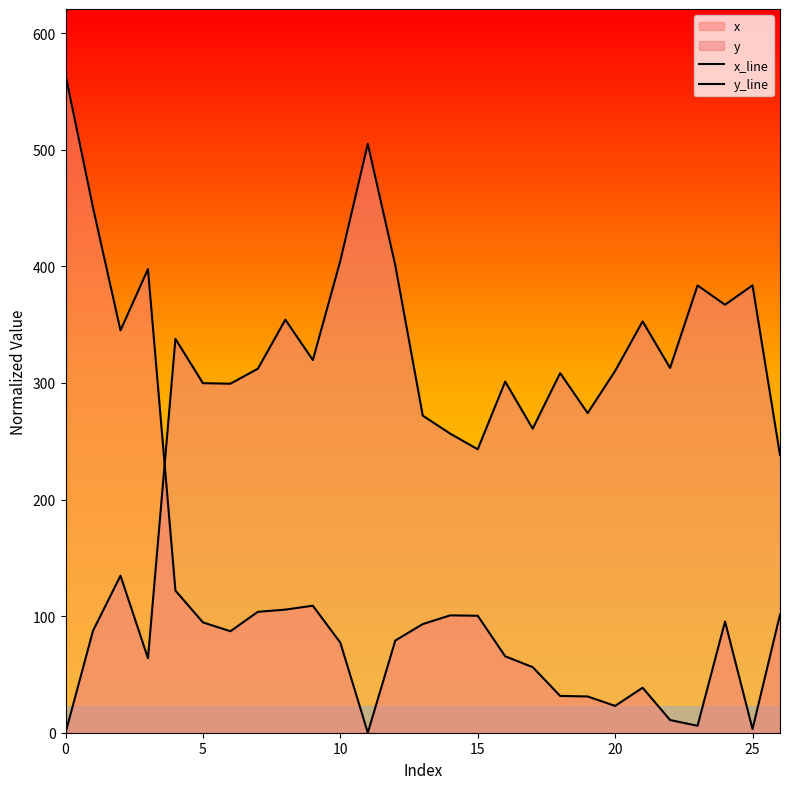

True or false: x_line and y_line intersect in this chart.

True